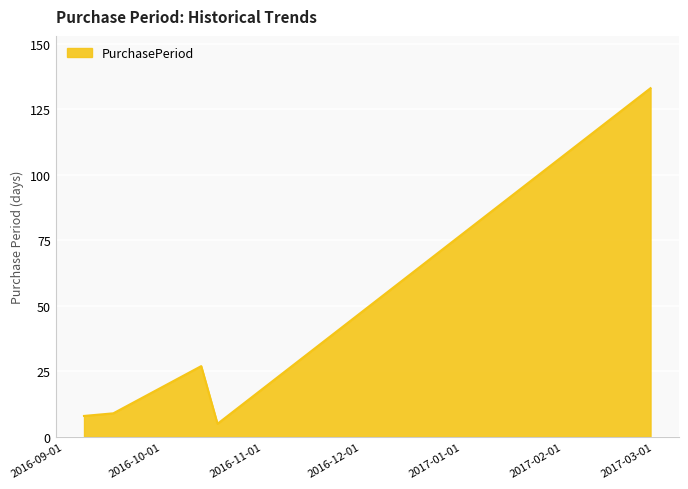

How many lines are shown in the chart?

1